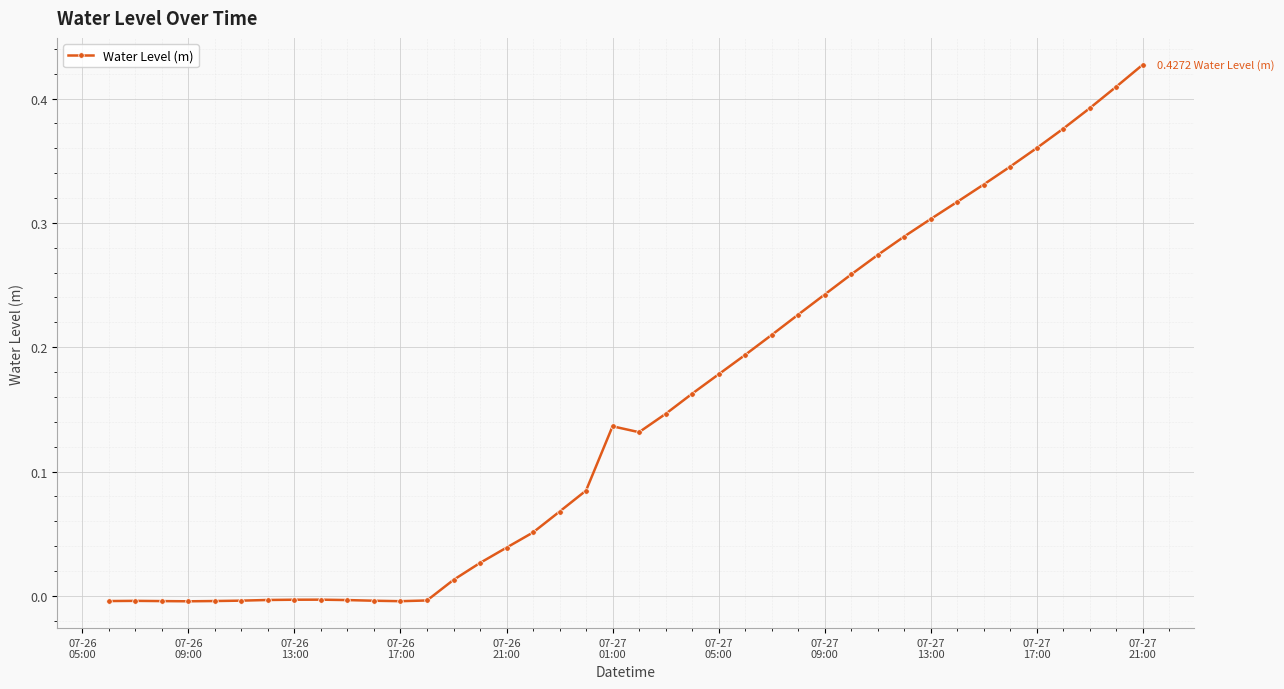

How many distinct data groups are displayed?

1